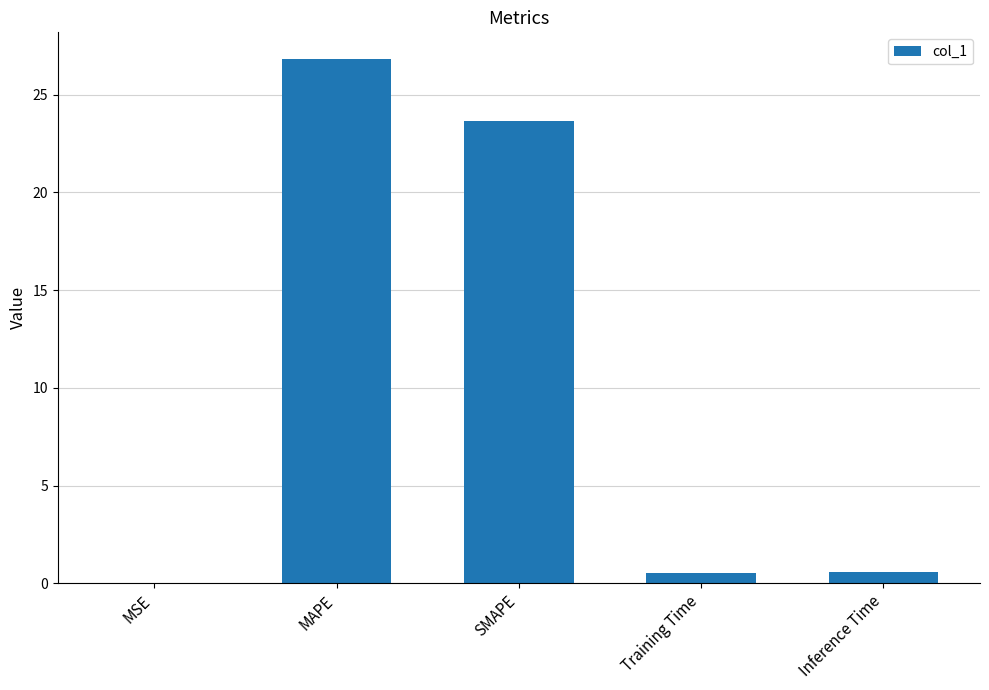

The value at SMAPE is 23.7. True or false?

True